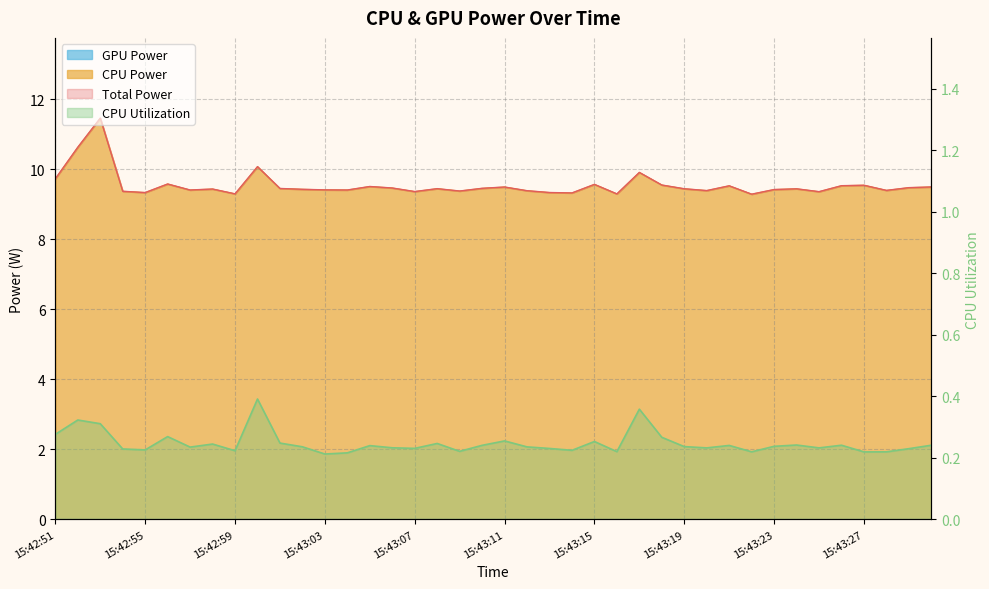

Does the chart display data point markers on the line(s)?

No